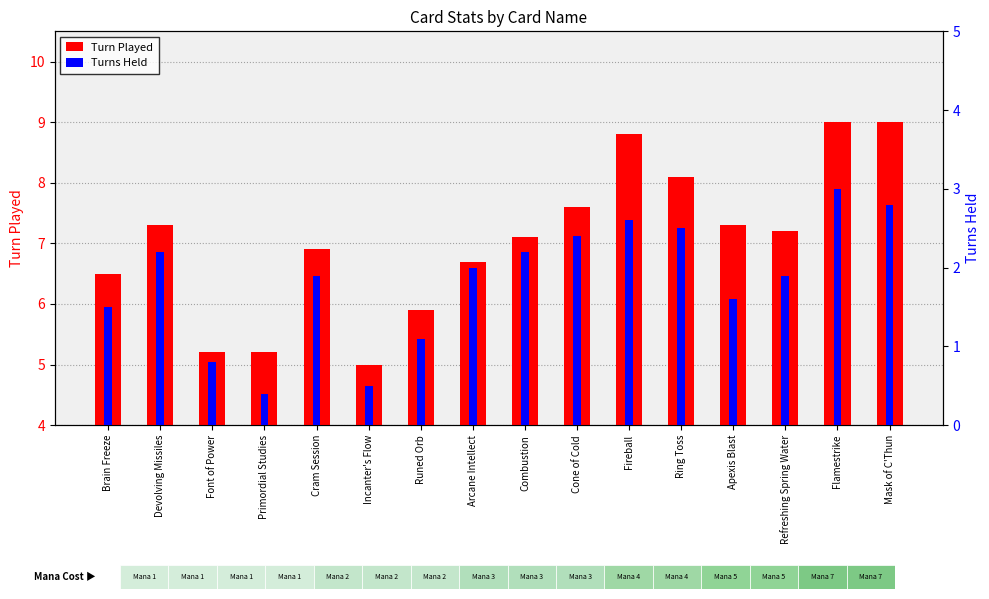

Are the bars grouped side by side (vs. stacked)?

Yes